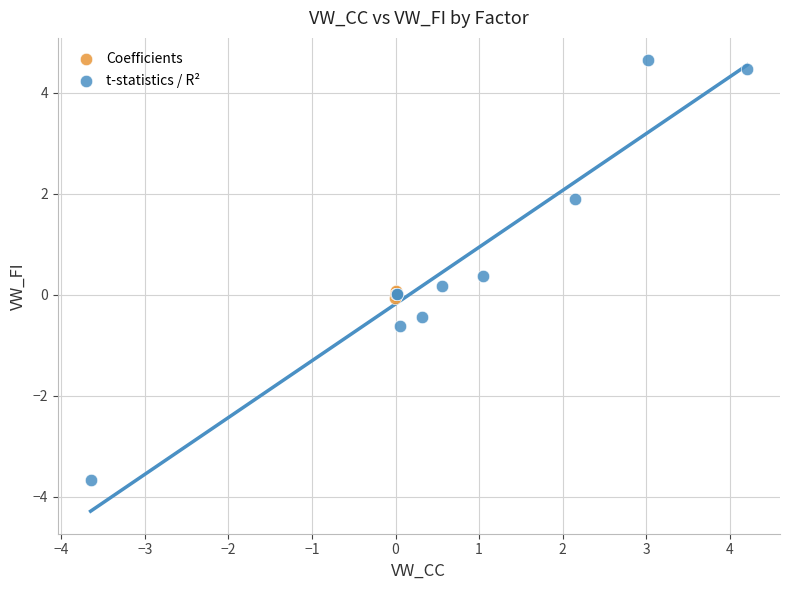

Which series has the widest spread of Y values?

t-statistics / R²